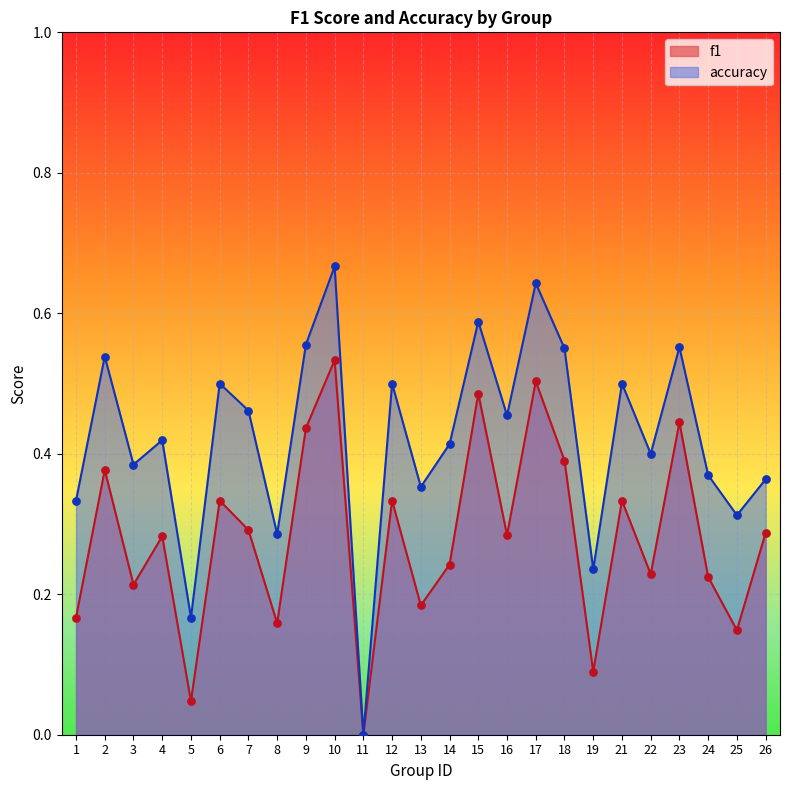

Which series has the widest spread of Y values?

accuracy